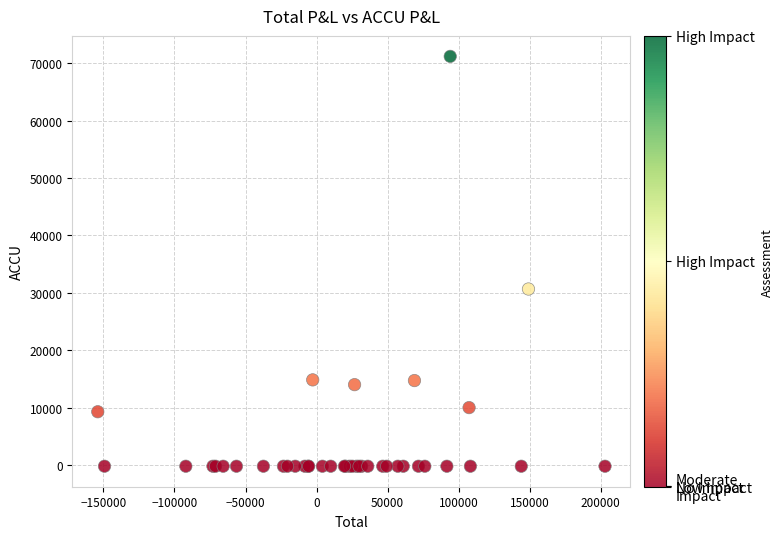

What Y value in the scatter plot is closest to 35507?

30685.6